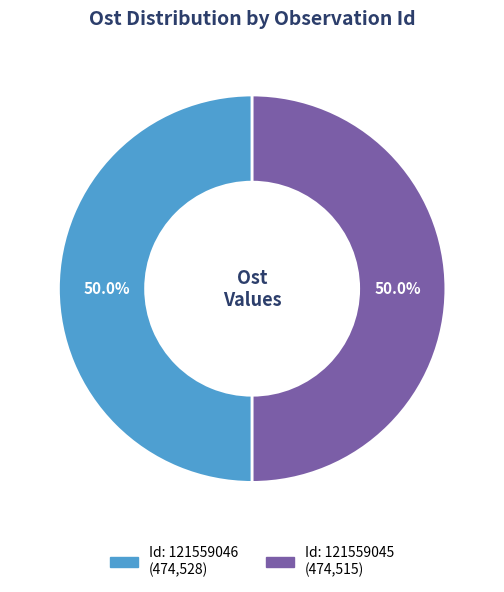

Count the number of slices in the pie.

2